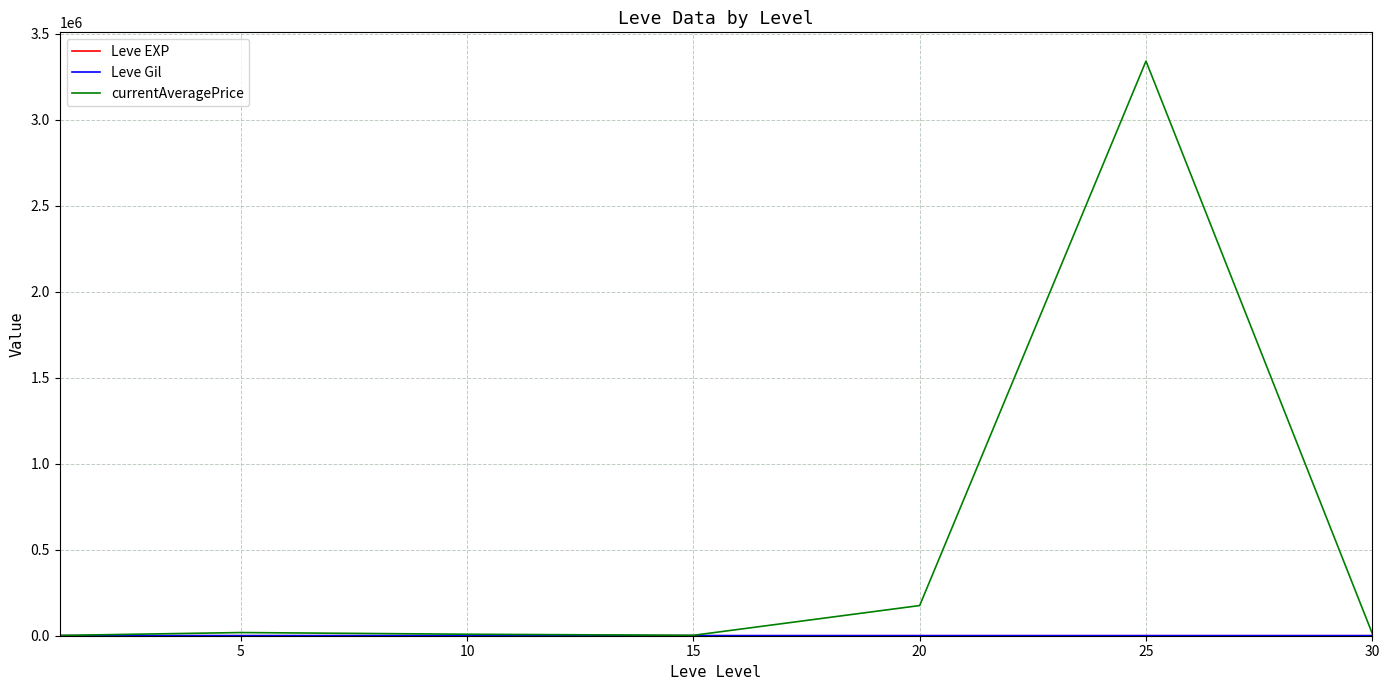

Which series has the largest range (max minus min)?

currentAveragePrice